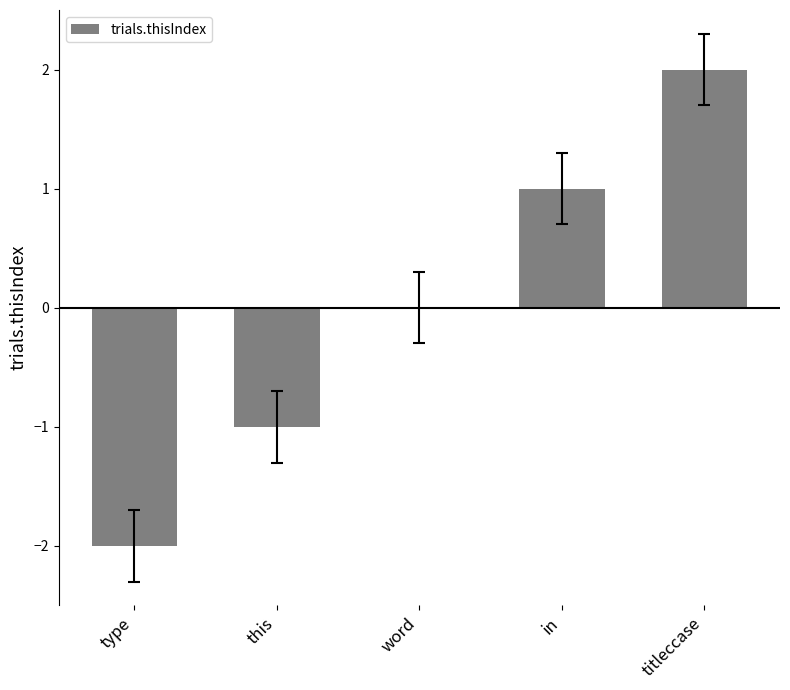

Which has a higher value, titleccase or in?

titleccase